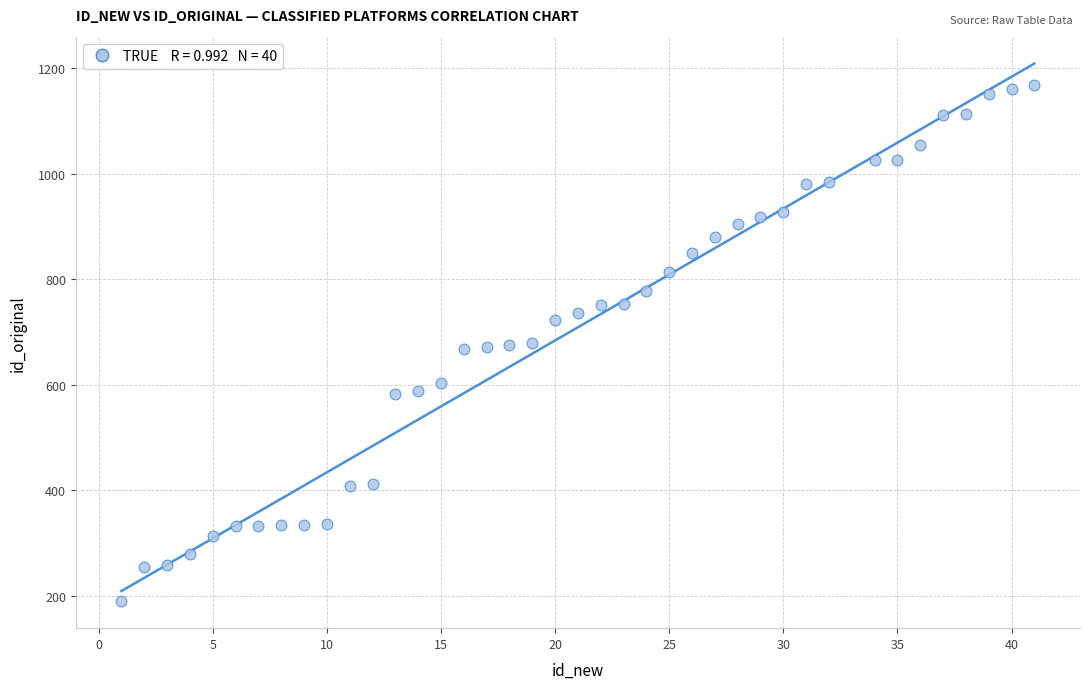

What is the range of X values (max minus min)?

40